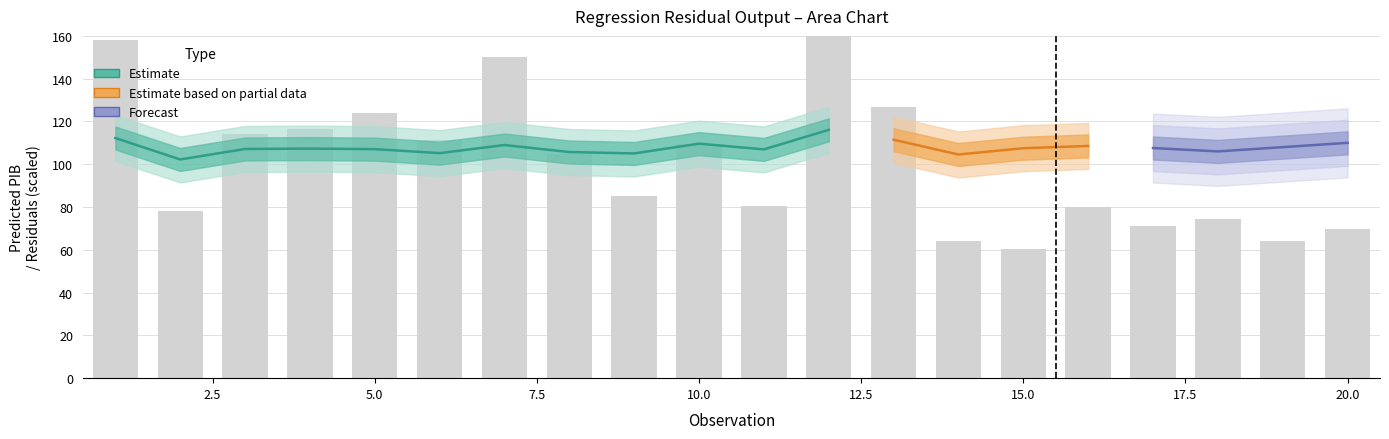

Is it true that predicted equals 42.1 at 12?

False